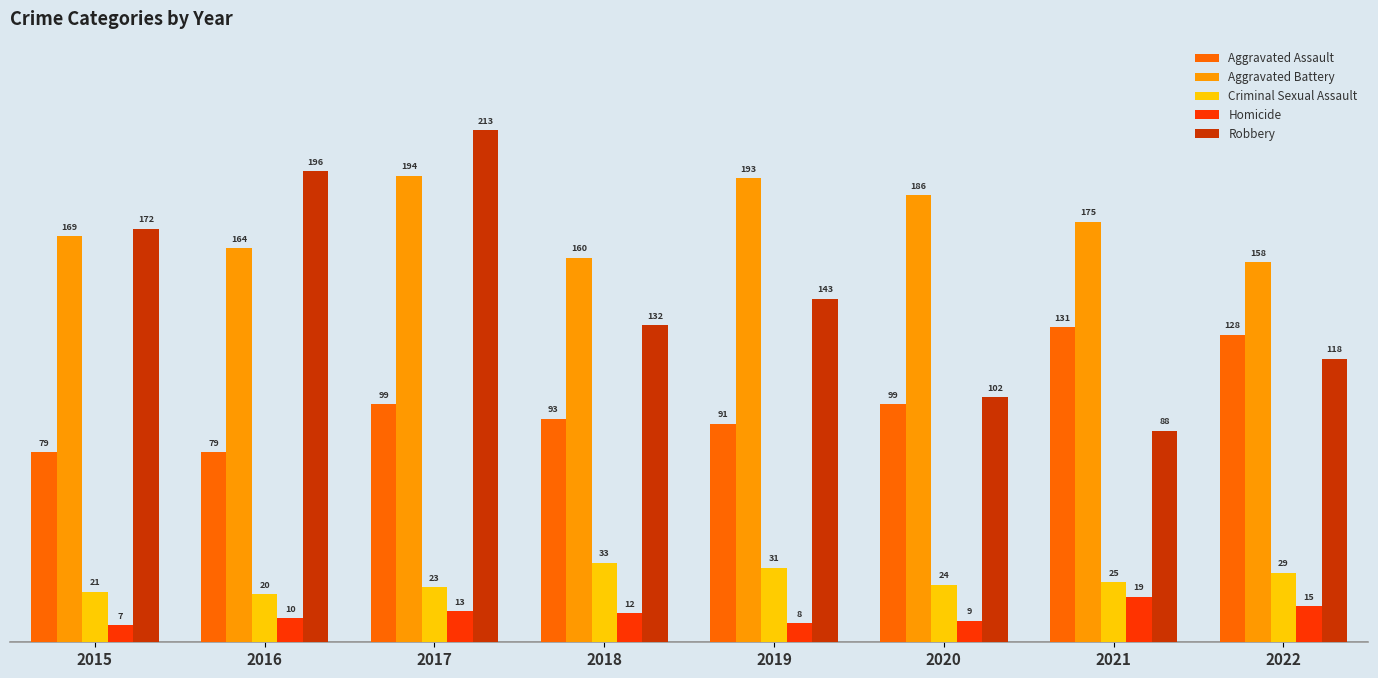

How many bars are there in total?

40